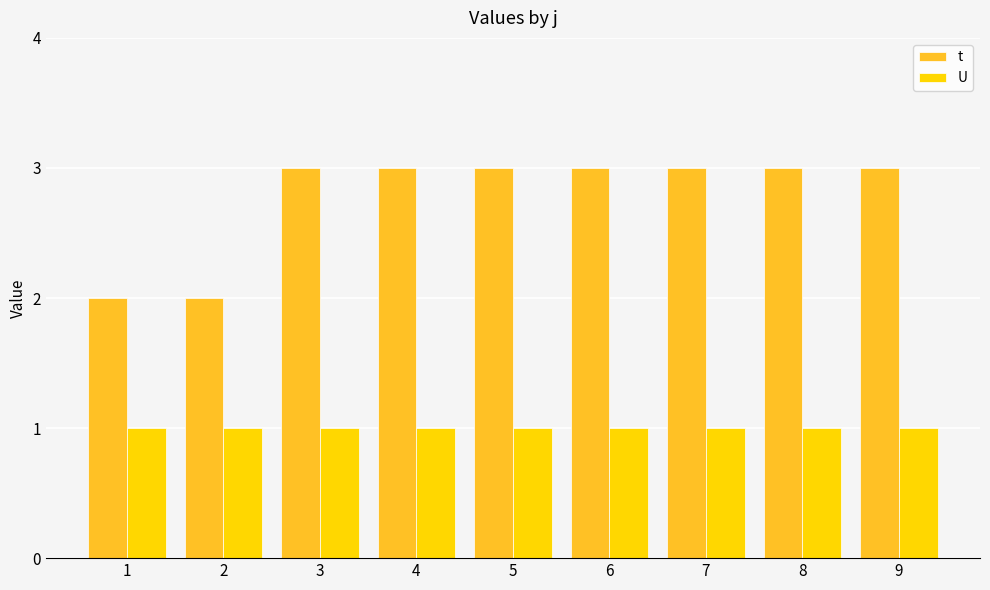

What is the spread (max minus min) of values at 8?

2